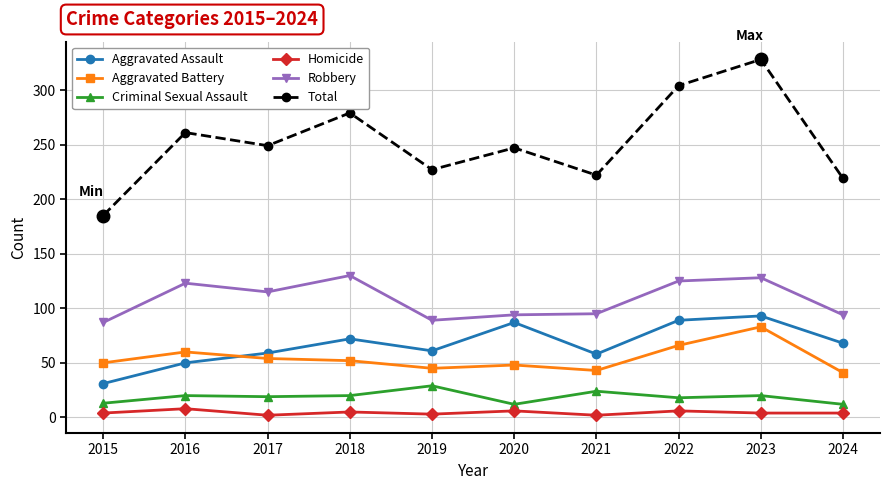

What are all the series names shown in the legend?

Aggravated Assault, Aggravated Battery, Criminal Sexual Assault, Homicide, Robbery, Total